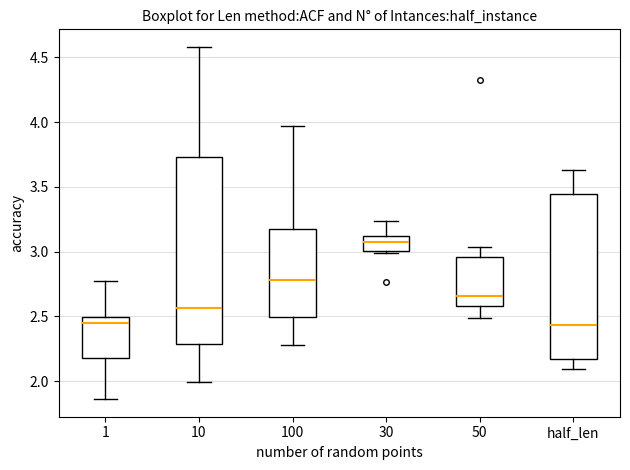

Which box is the tallest, from its lower edge to its upper edge?

10